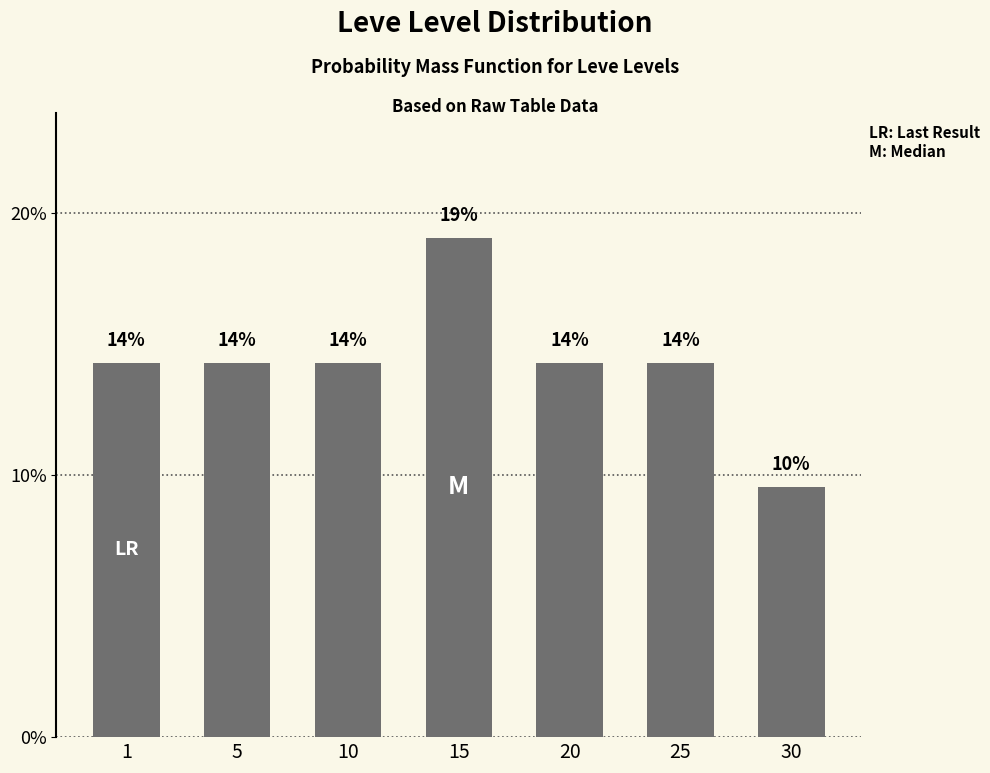

Does the chart contain any negative values?

No